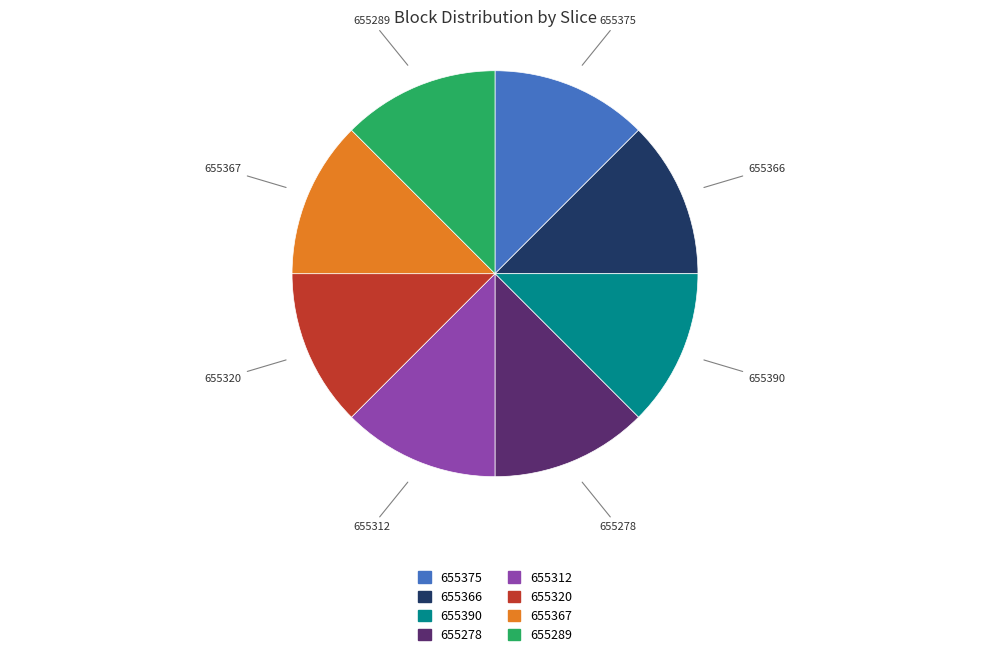

Is it true that 655366 is 18% of the pie?

False